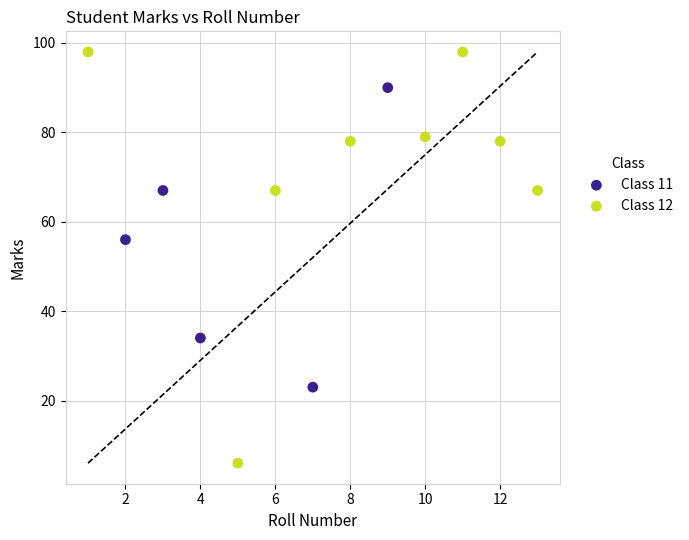

Which series contains the lowest Y value?

Class 12